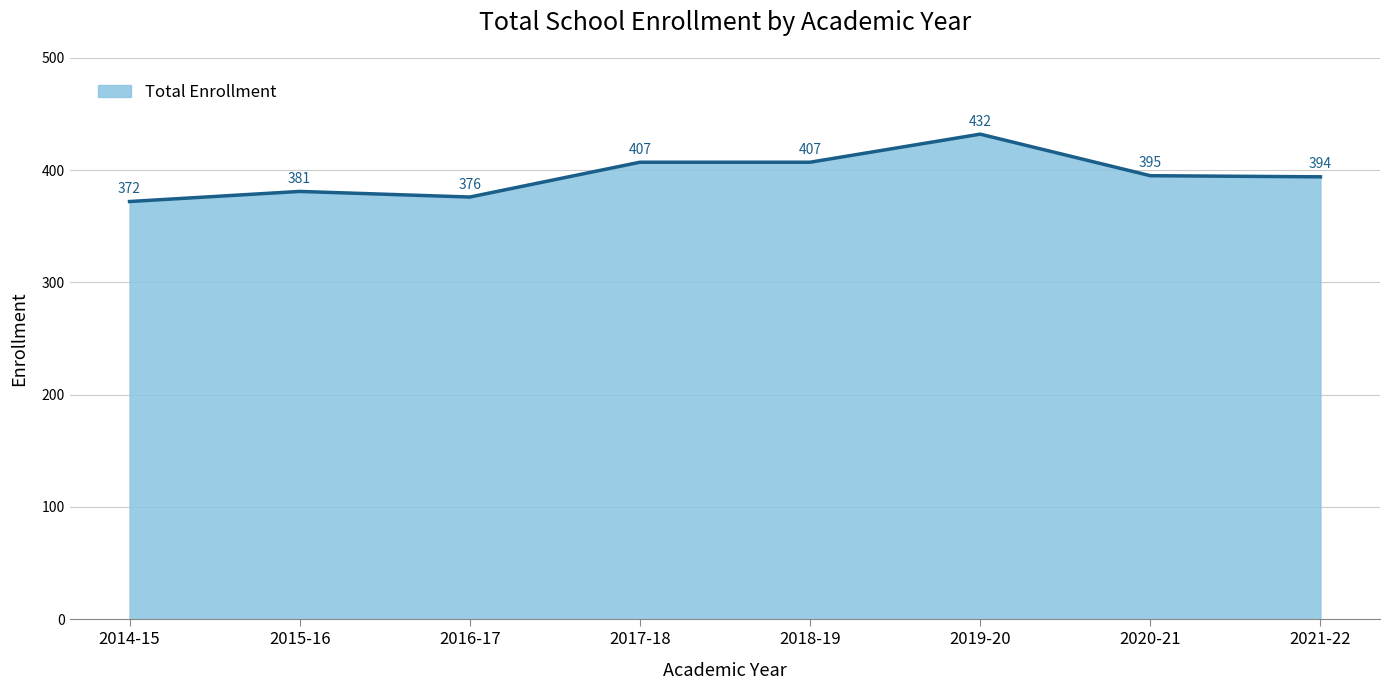

What is the sum of the values at 2021-22 and 2017-18?

801